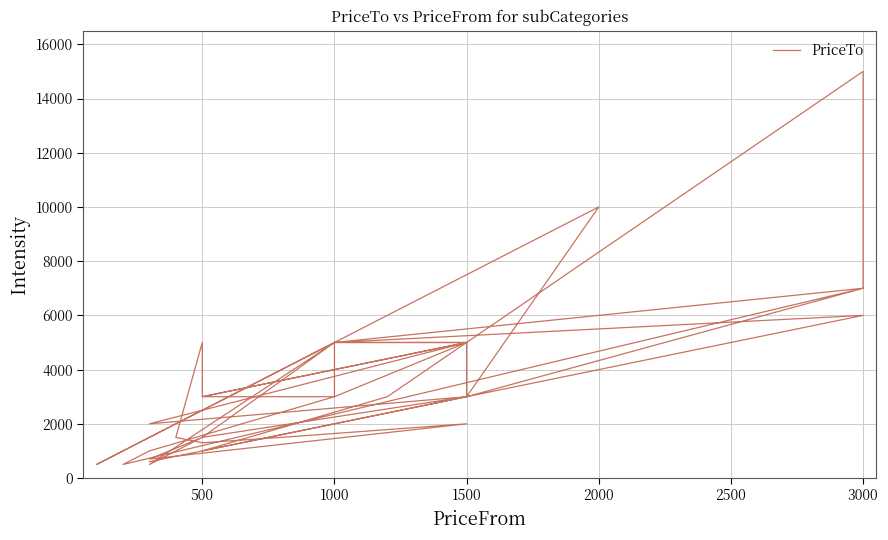

What is the ratio of the value at 3000 to the value at 1500?

3.0